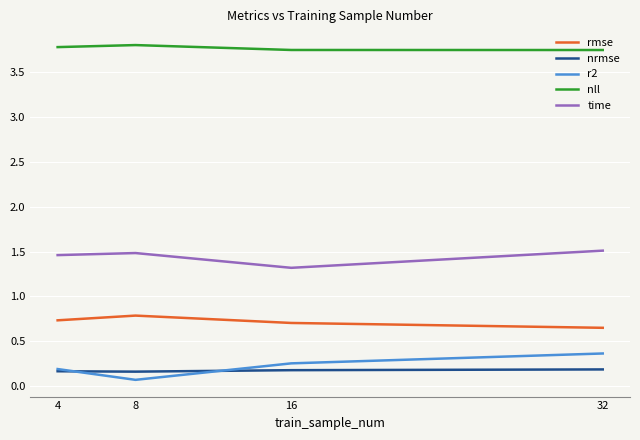

What are all the series names shown in the legend?

rmse, nrmse, r2, nll, time